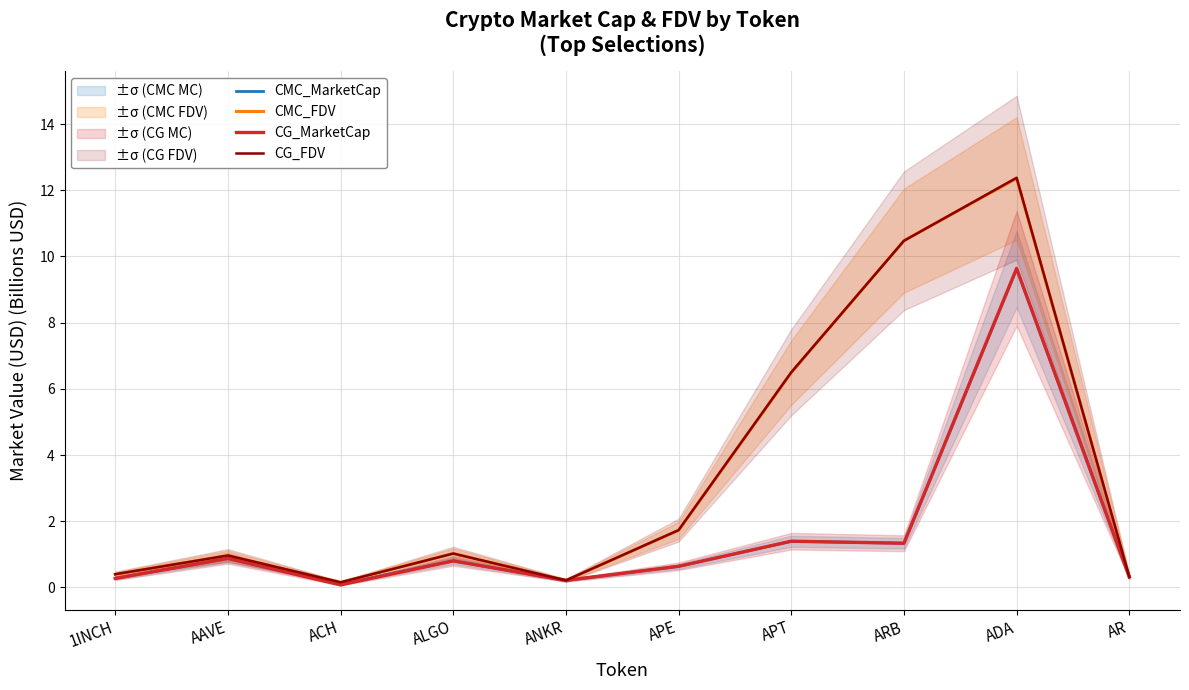

What are all the series names shown in the legend?

CMC_MarketCap, CMC_FDV, CG_MarketCap, CG_FDV